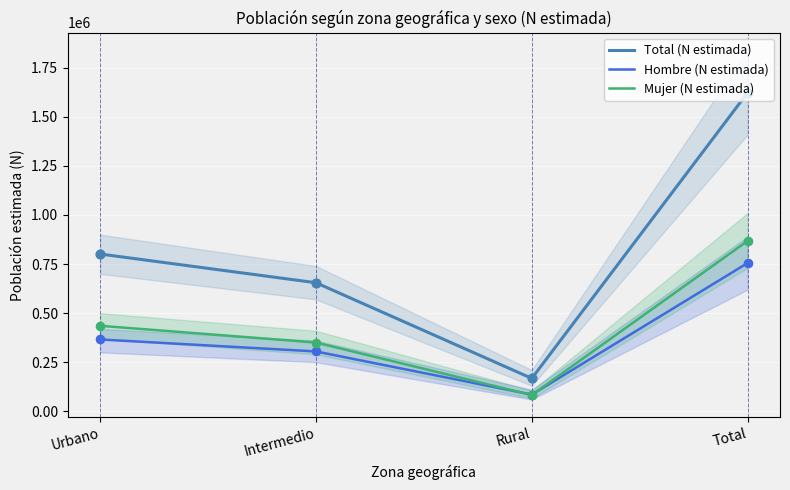

Is the value of Hombre (N estimada) at Urbano greater than the value of Mujer (N estimada) at Total?

No